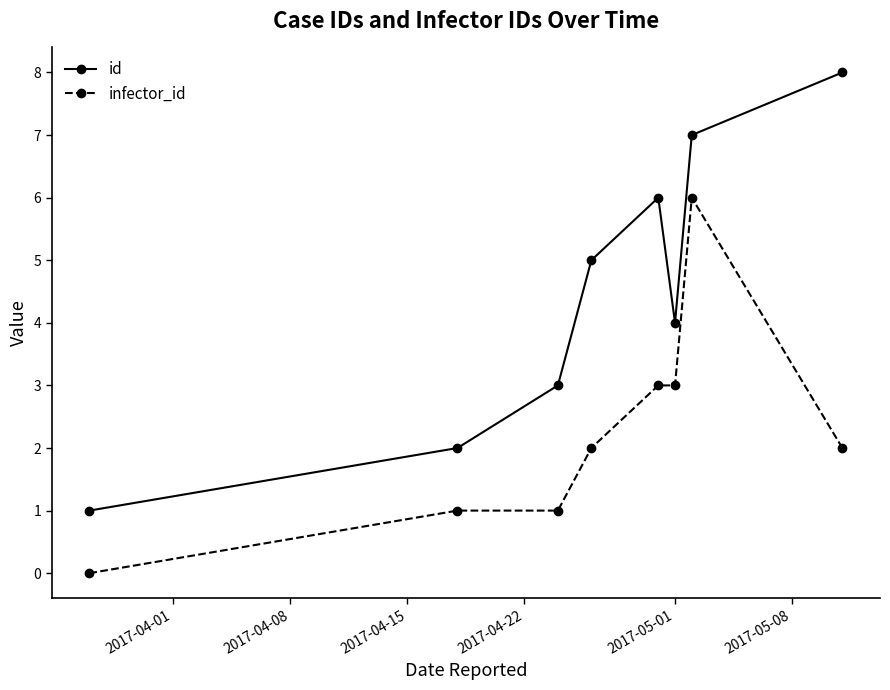

What is the maximum value for id?

8